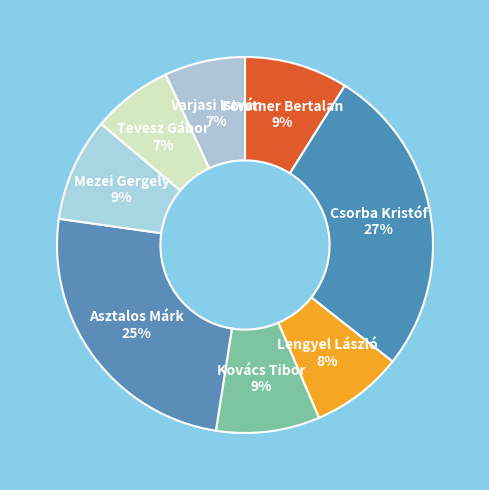

How many slices are in this pie chart?

8